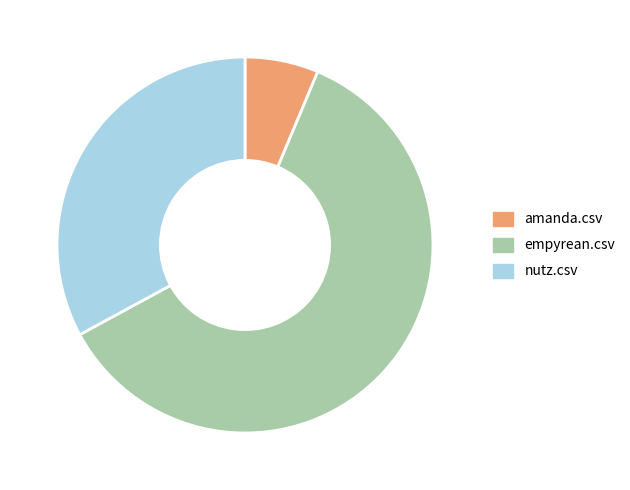

How many segments does this pie chart have?

3